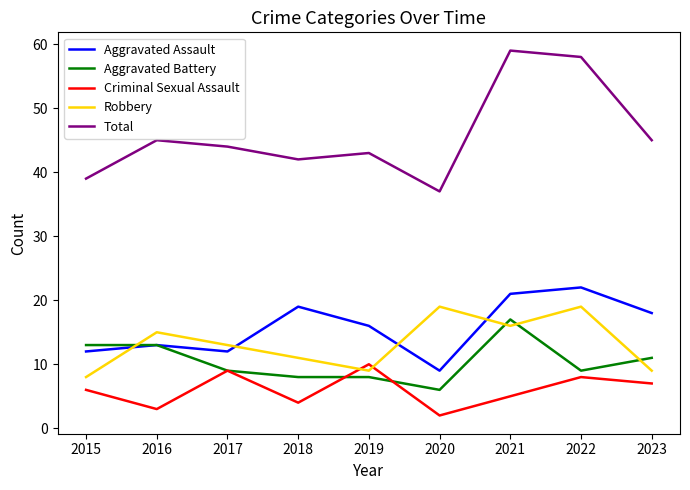

True or false: Criminal Sexual Assault and Total cross at least once.

False